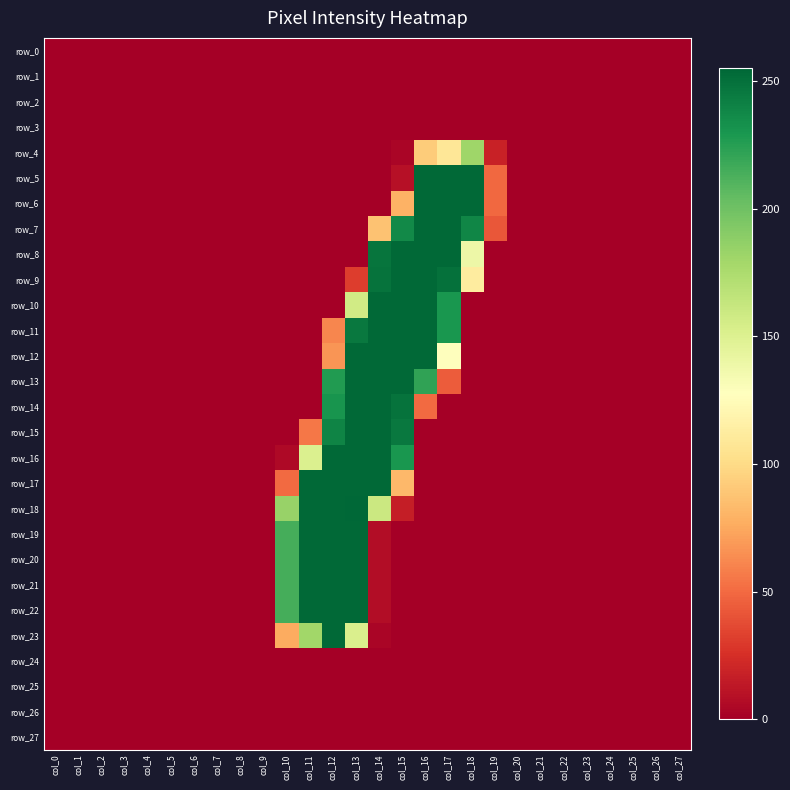

At which category is the sum across all series the highest?

col_13